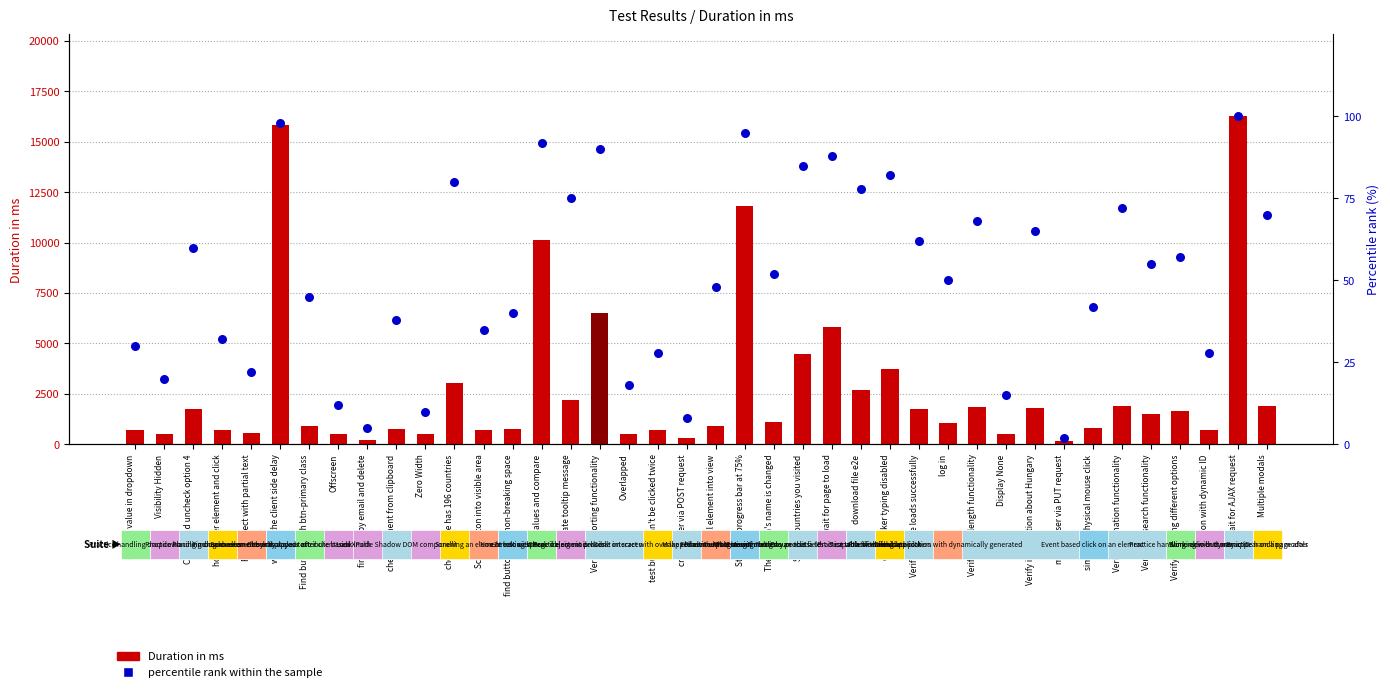

What is the total value across all series at wait for AJAX request?

16350